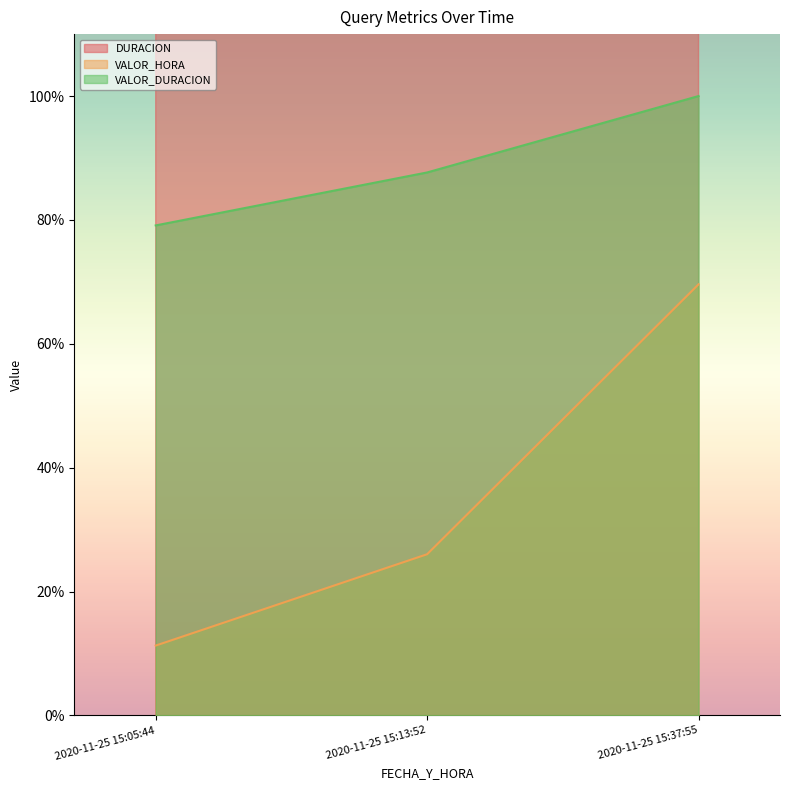

Which series changed the most between 2020-11-25 15:05:44 and 2020-11-25 15:13:52?

DURACION